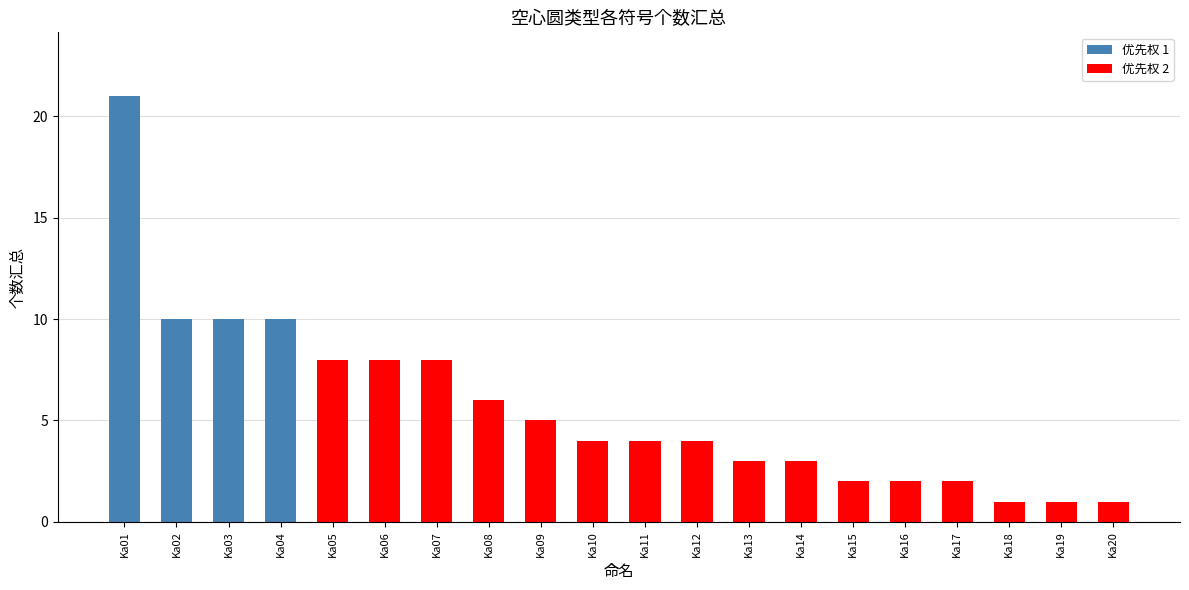

The value at Ka15 is 2. True or false?

True